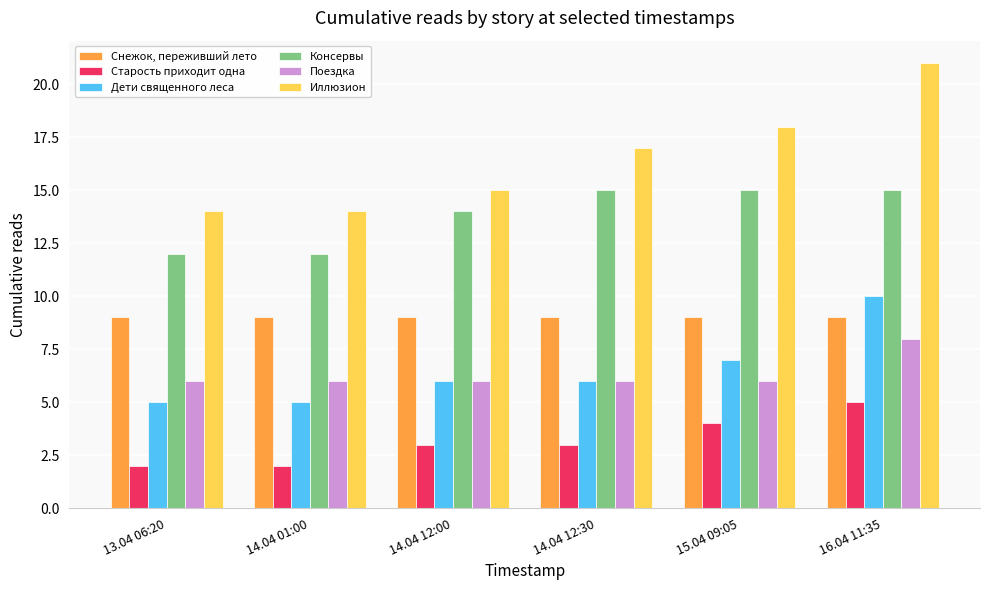

At which label does Дети священного леса reach its peak?

16.04 11:35